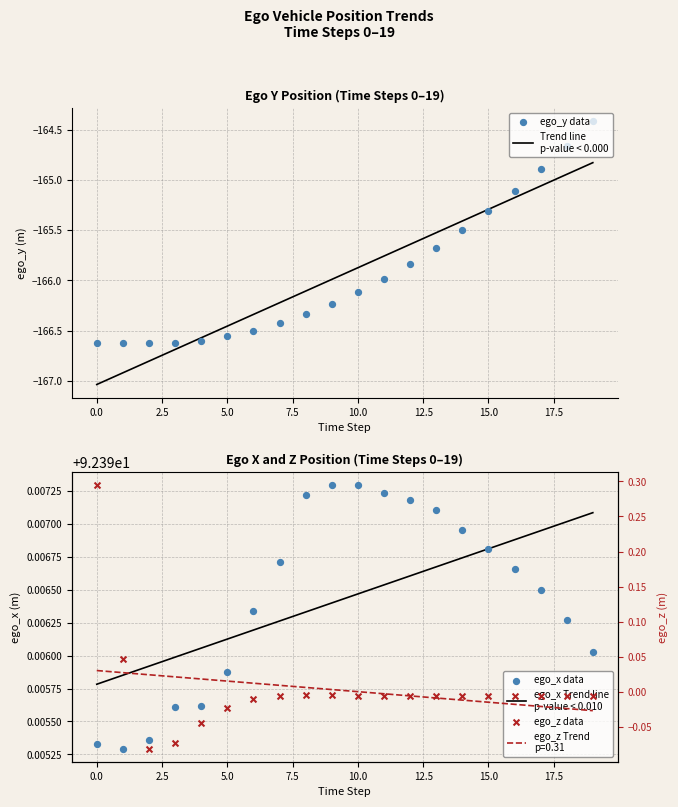

Which series has the largest total across all categories?

ego_x Trend line
p-value < 0.010